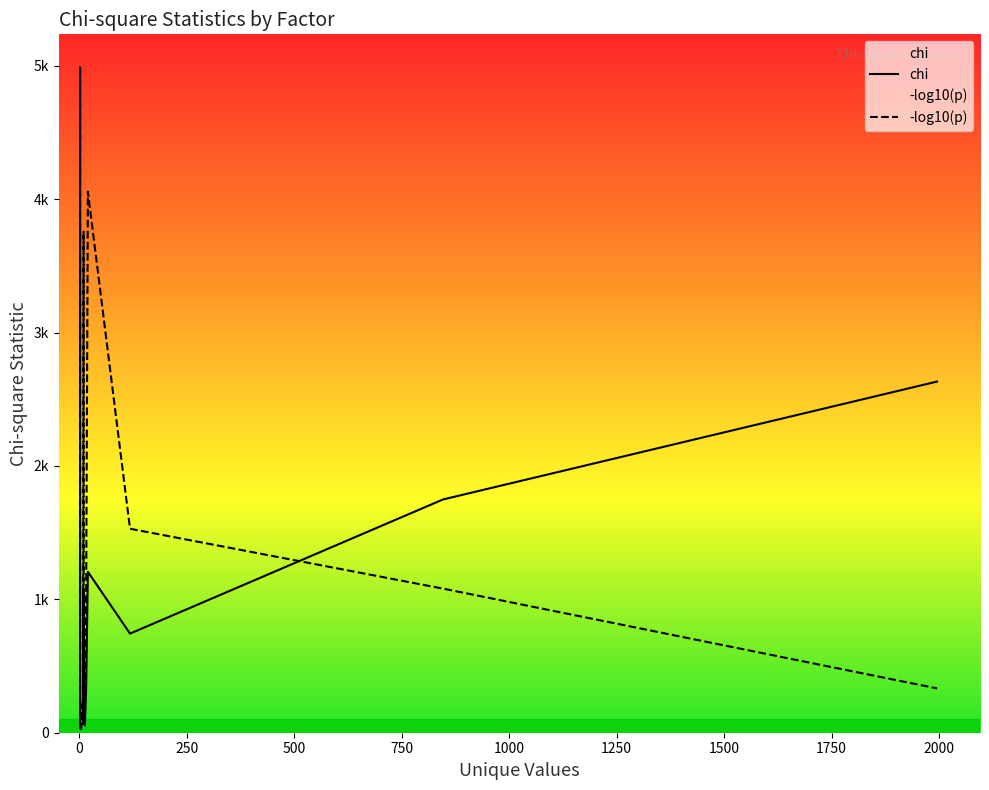

What is the sum of the p_neg_log values at breached_reason_code and ka_count_log?

19.0